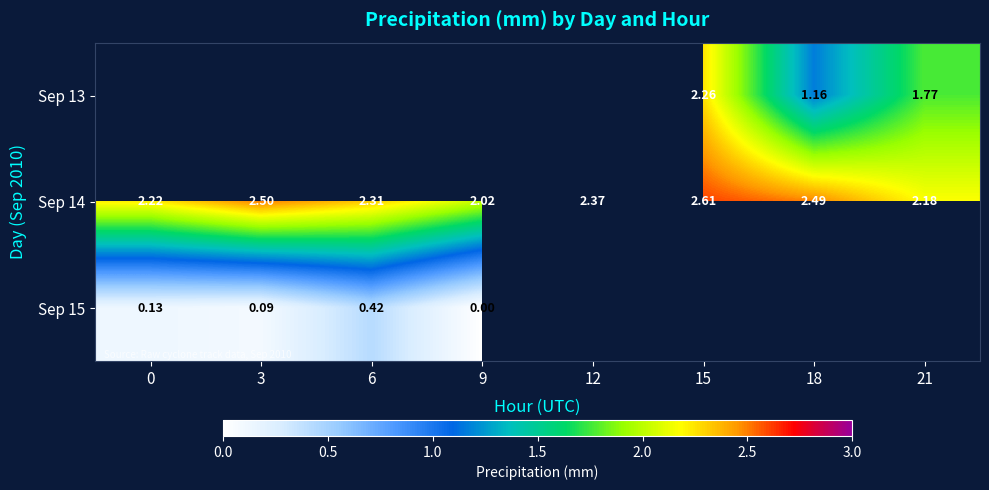

The Sep 14 series shows 0.6 at 21. True or false?

False